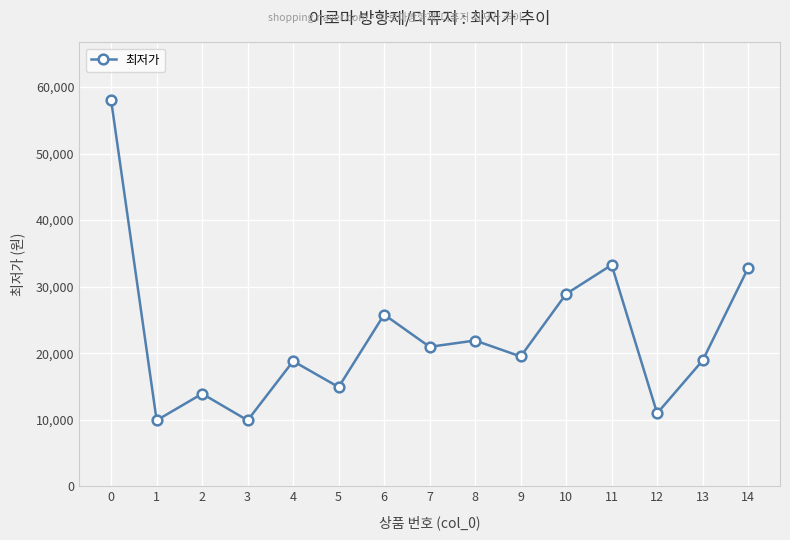

True or false: the data shows 24532 at 2.

False